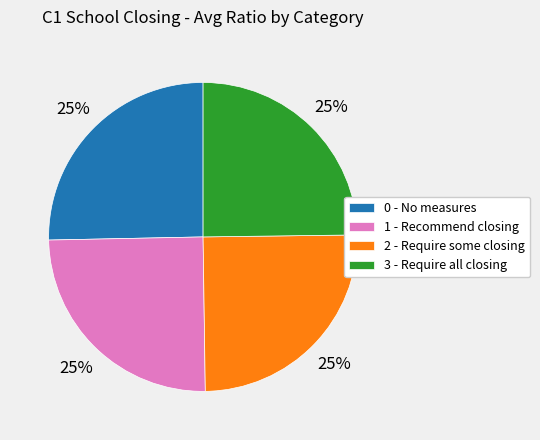

What is the ratio of the value at 2 - Require some closing to the value at 1 - Recommend closing?

1.0